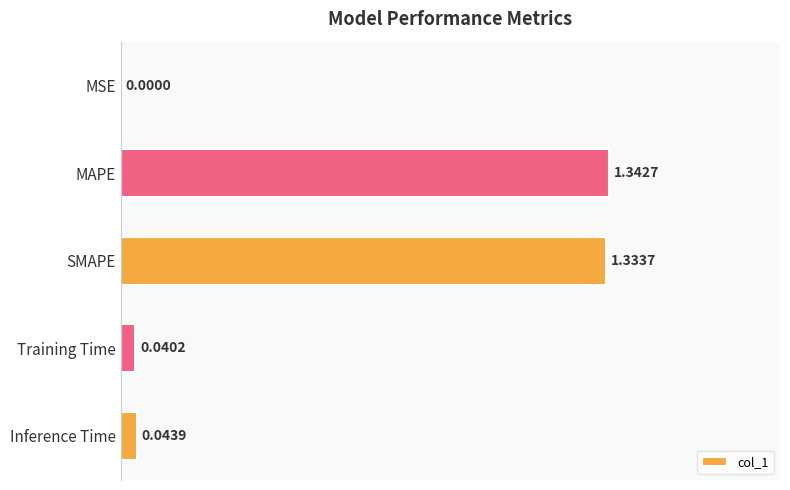

Which category has the highest value across all series?

MAPE